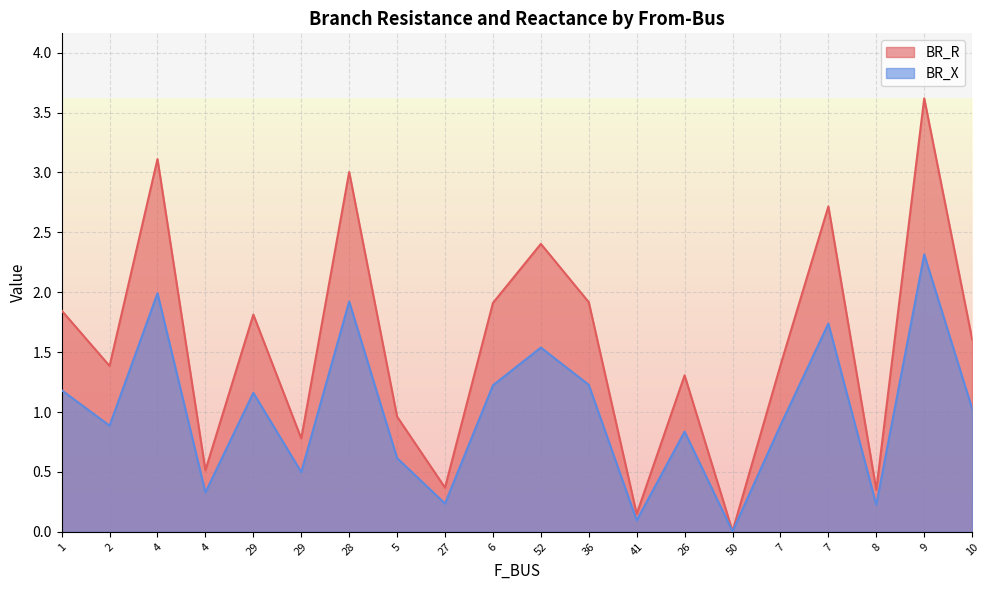

Reading left to right, what are all the values shown in this chart?

BR_R: 1.8	1.4	3.1	0.5	1.8	0.8	3.0	1.0	0.4	1.9	2.4	1.9	0.1	1.3	0.0	1.4	2.7	0.4	3.6	1.6
BR_X: 1.2	0.9	2.0	0.3	1.2	0.5	1.9	0.6	0.2	1.2	1.5	1.2	0.1	0.8	0.0	0.9	1.7	0.2	2.3	1.0